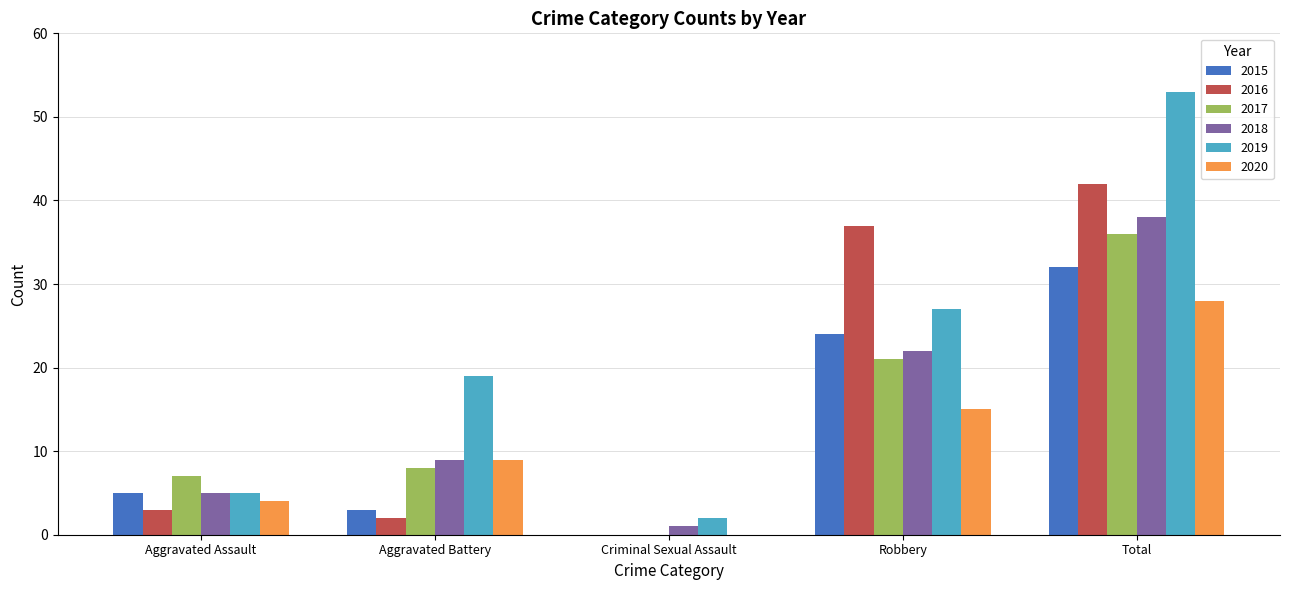

What is the greatest value displayed?

53